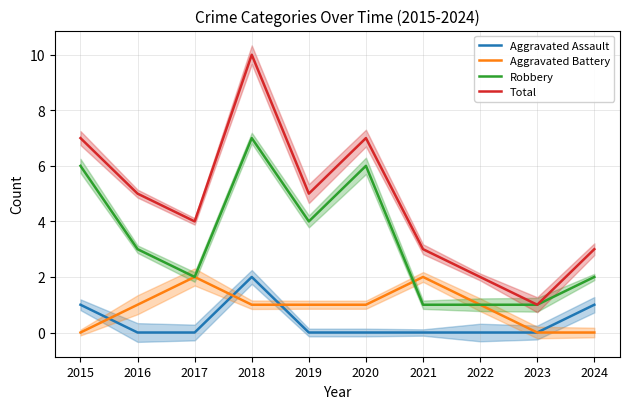

At which label does Robbery first exceed 3?

2015